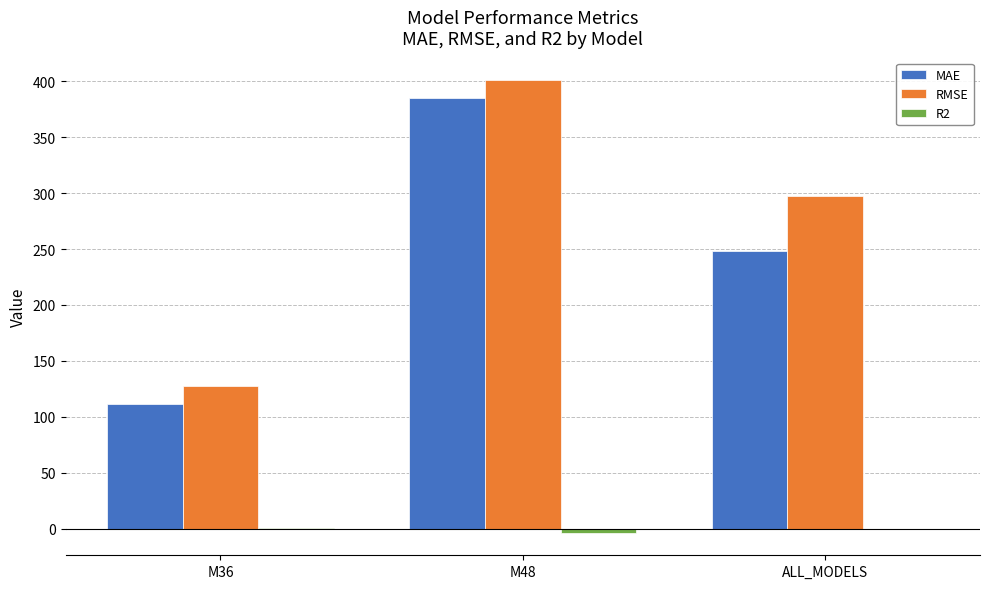

The MAE series shows 83.5 at M48. True or false?

False